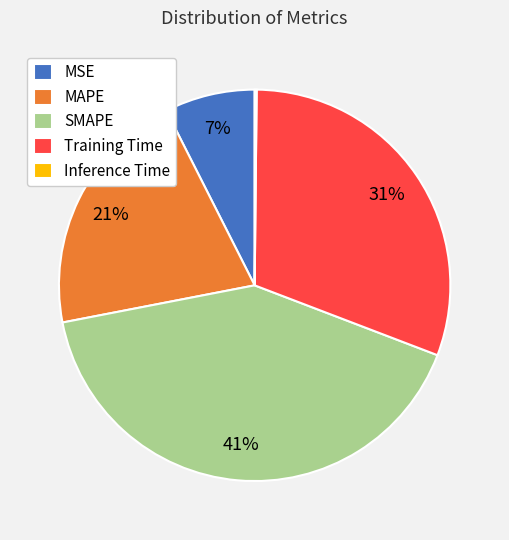

The Training Time slice represents 31% of the pie. True or false?

True